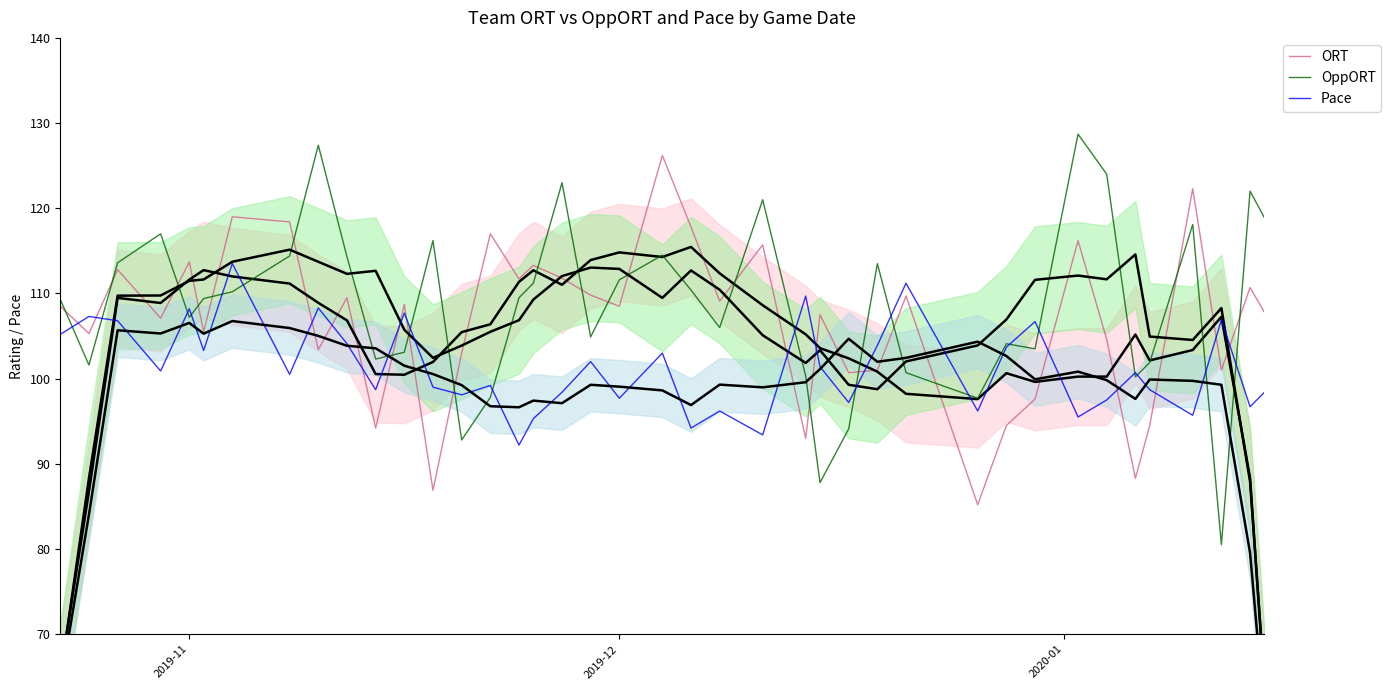

What is the maximum value for ORT?

126.2